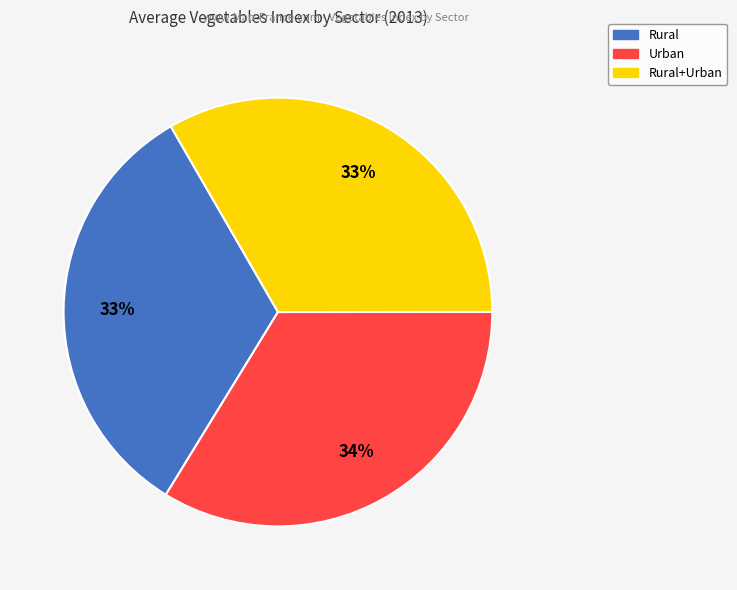

Is there any slice that represents more than half of the pie?

No